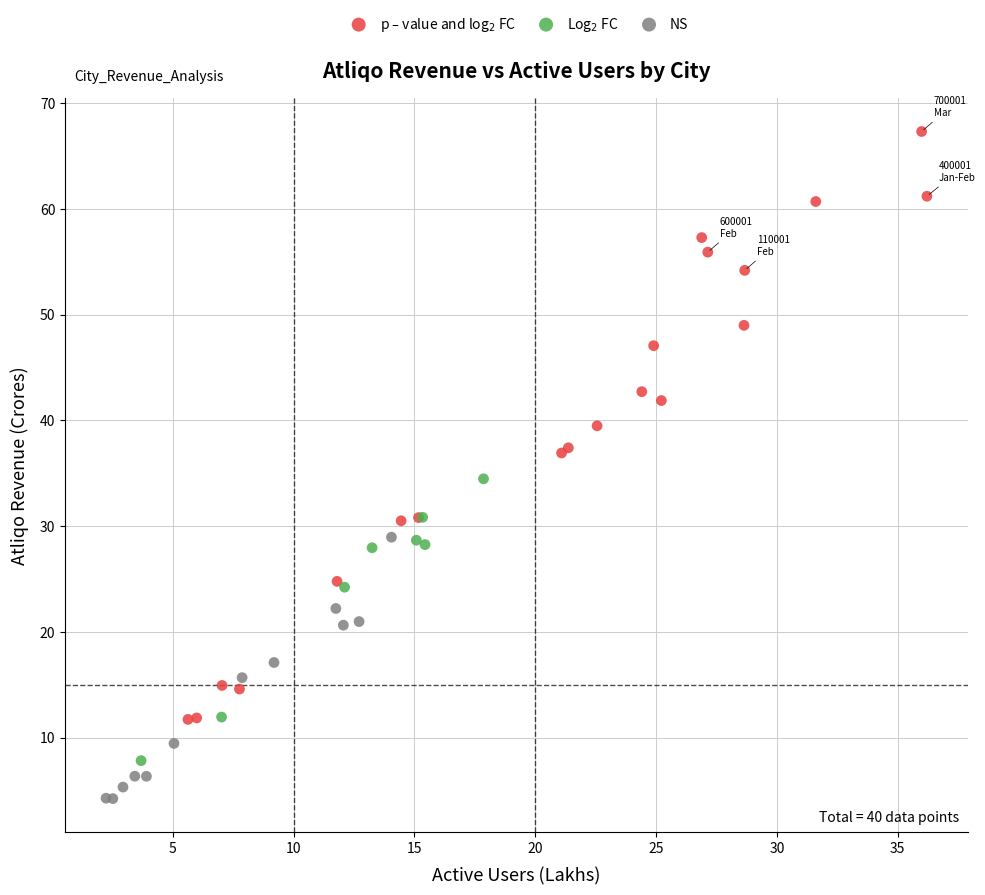

Which series reaches the minimum Y coordinate?

NS